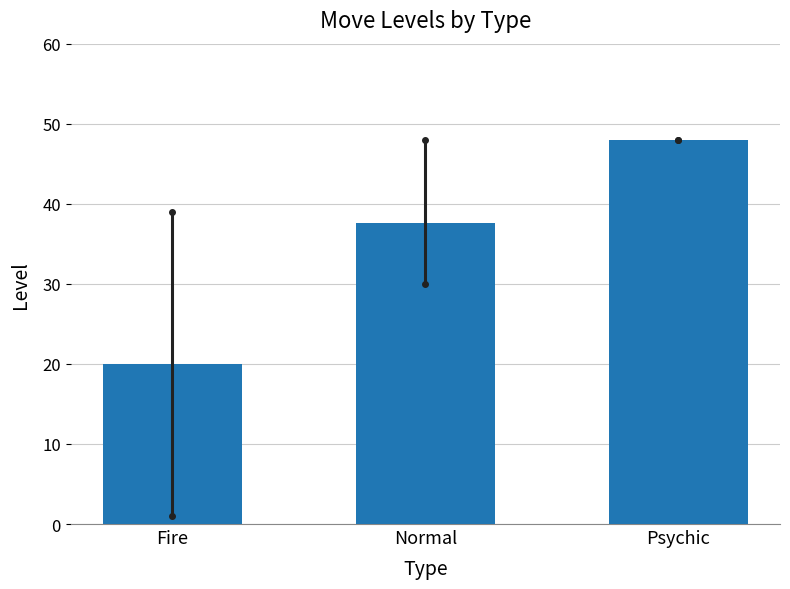

Which category has the lowest value across all series?

Fire